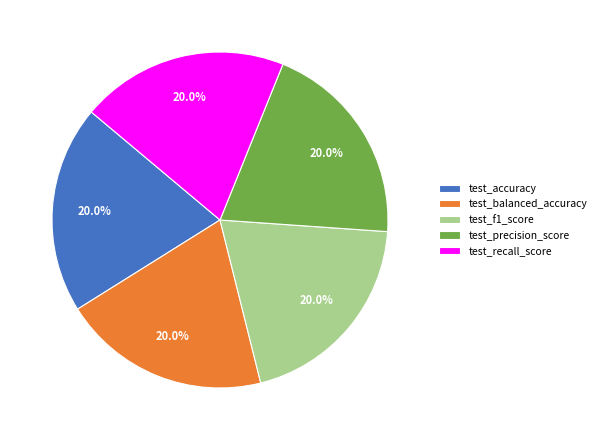

To the nearest percent, what percentage of the pie is test_f1_score?

20%